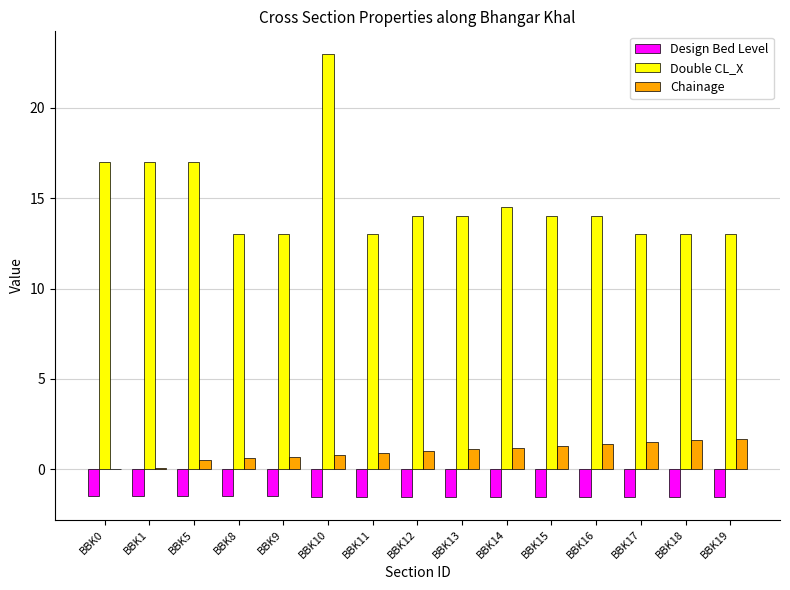

At which label does Double CL_X first exceed 14?

BBK0